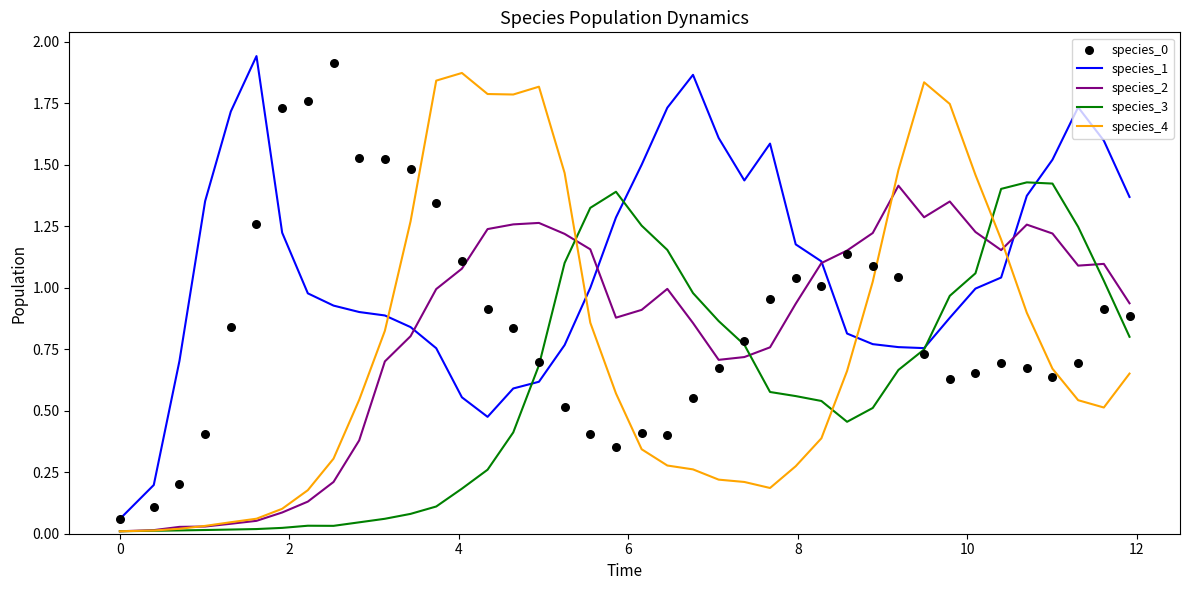

Which series contains the highest Y value?

species_1